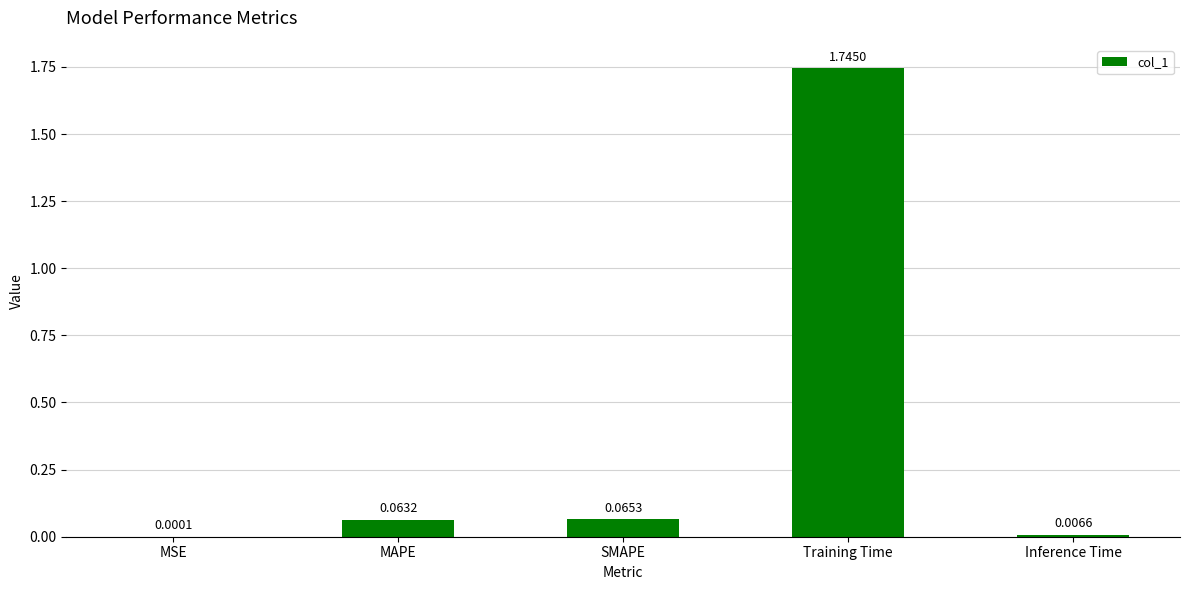

What is the change in value from MAPE to Training Time?

+1.7